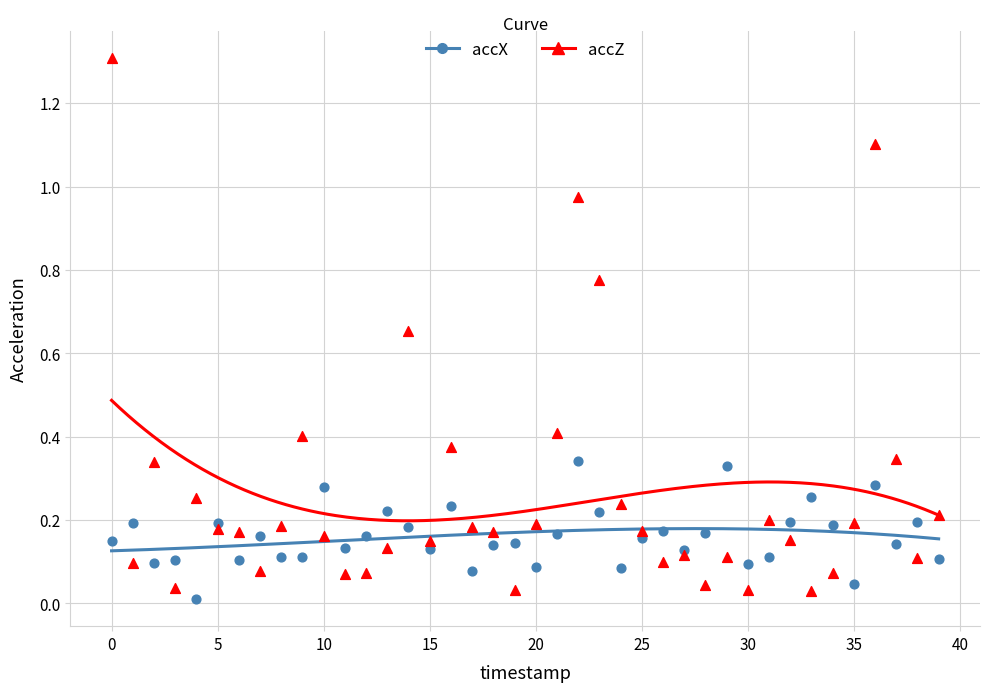

Which series has the largest Y range (max minus min)?

accZ